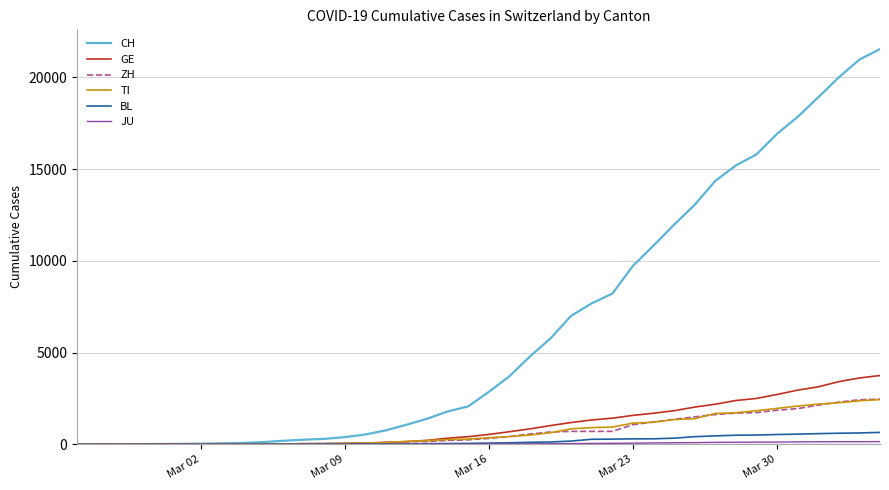

Which series has the largest total across all categories?

CH